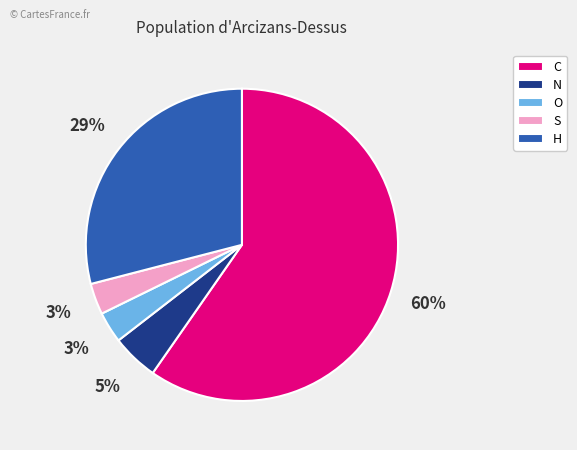

How many slices are in this pie chart?

5